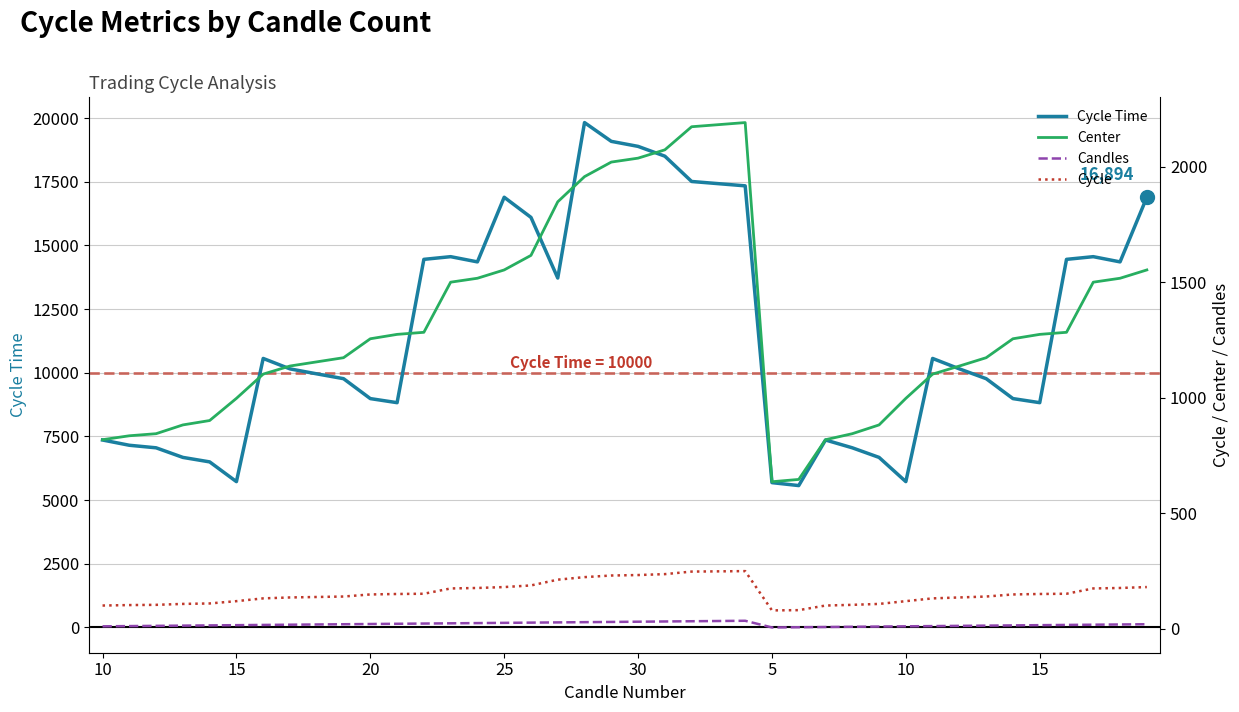

Which series has the largest total across all categories?

Cycle Time